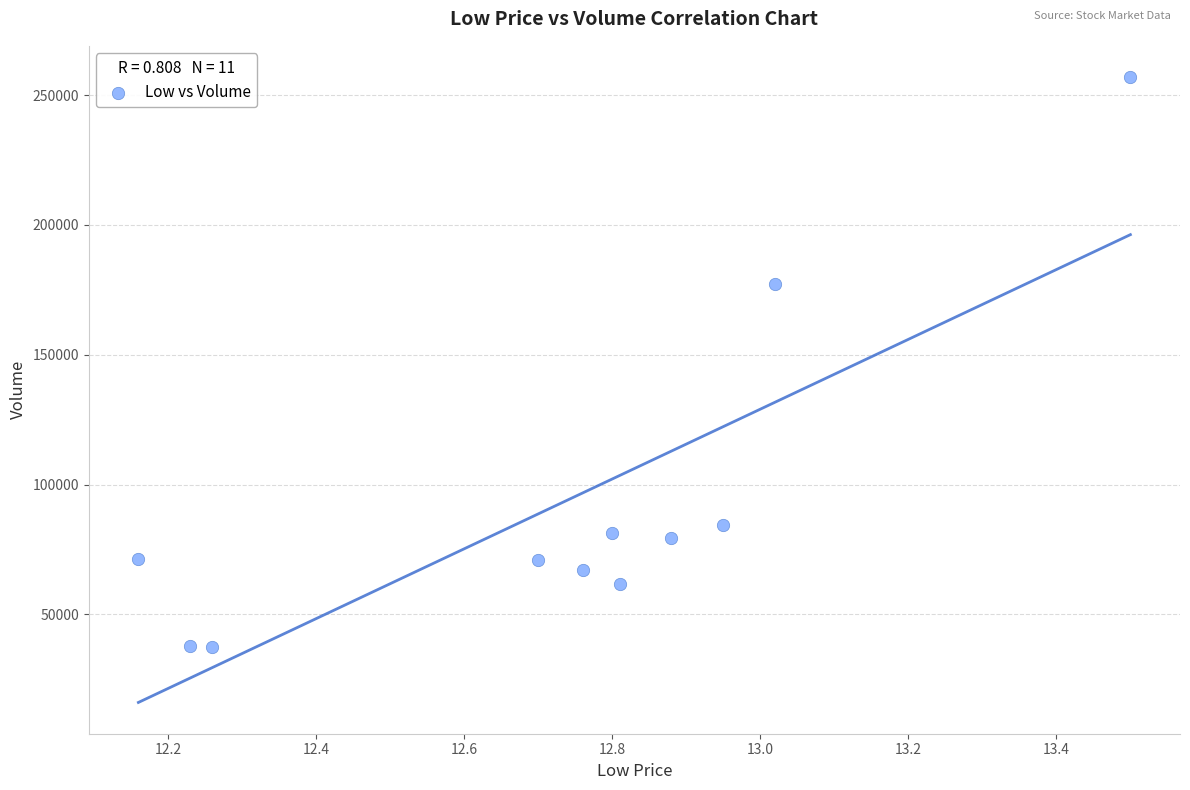

What is the range of Y values (max minus min)?

219395.1